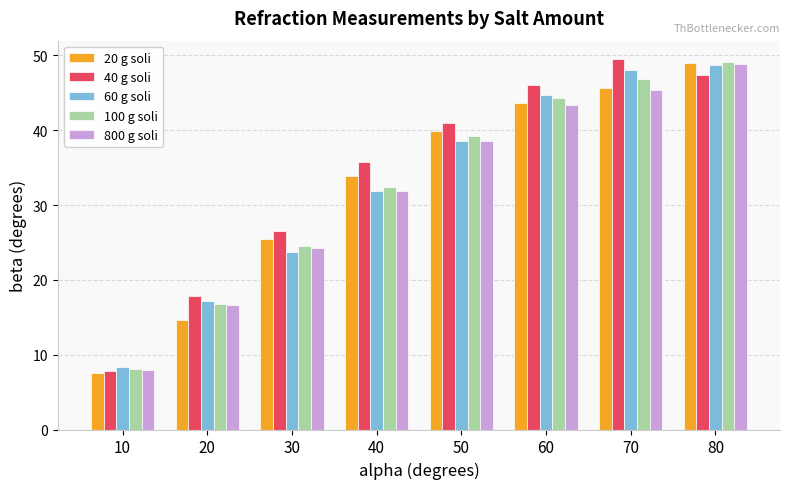

What is the value of the 20 g soli bar at the 5th from the left?

39.9